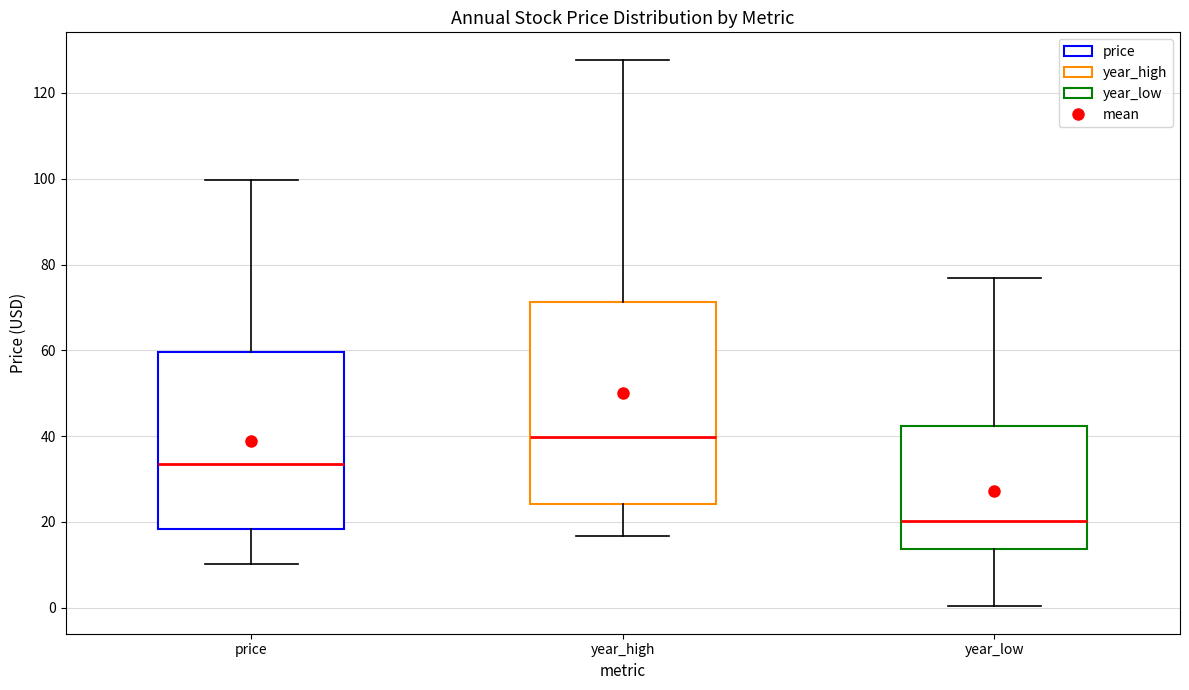

Reading left to right, read every box against the y-axis: the position of its median line, the range the box covers, and the ends of its whiskers. The values are not printed on the chart, so give them approximately, as read against the axis.

price: median 34, box 18 to 60, whiskers 10 to 100
year_high: median 40, box 24 to 72, whiskers 16 to 128
year_low: median 20, box 14 to 42, whiskers 0 to 76